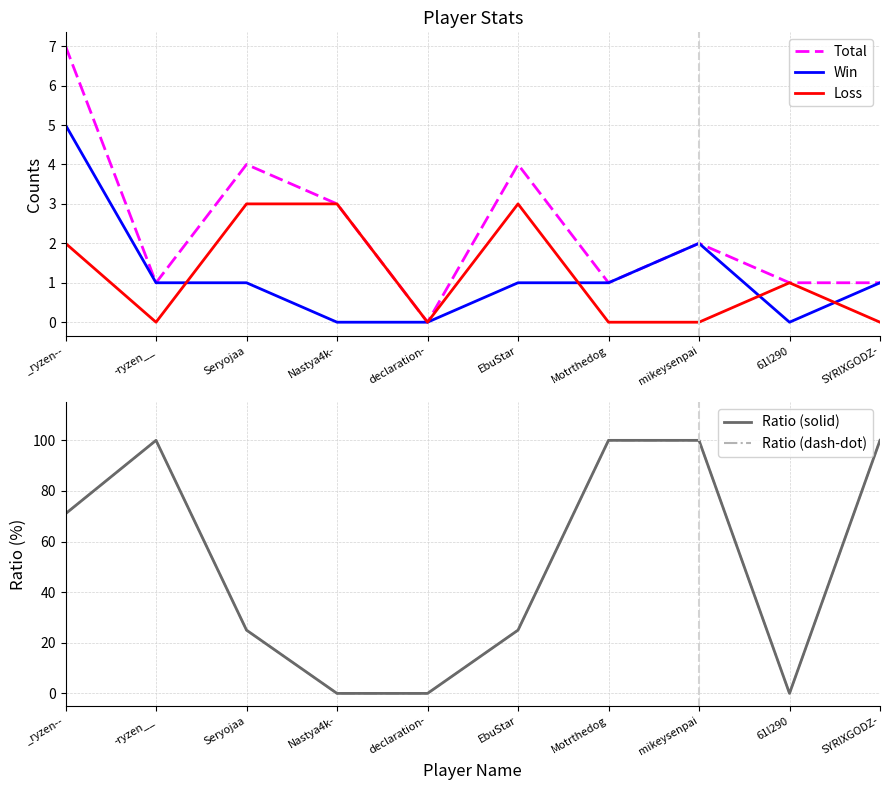

How many positive values does the Ratio (dash-dot) series have?

7